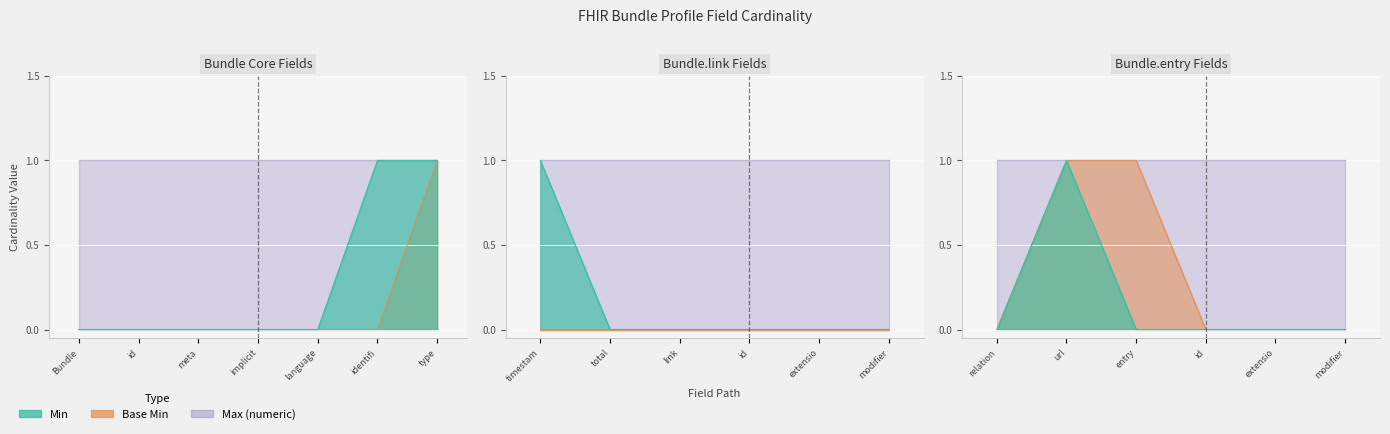

The Min series shows 0 at Bundle.total. True or false?

False